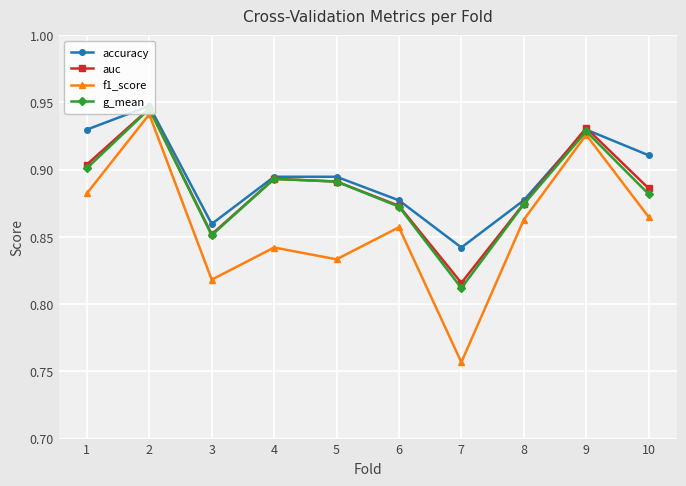

At which label is auc closest to 0?

7